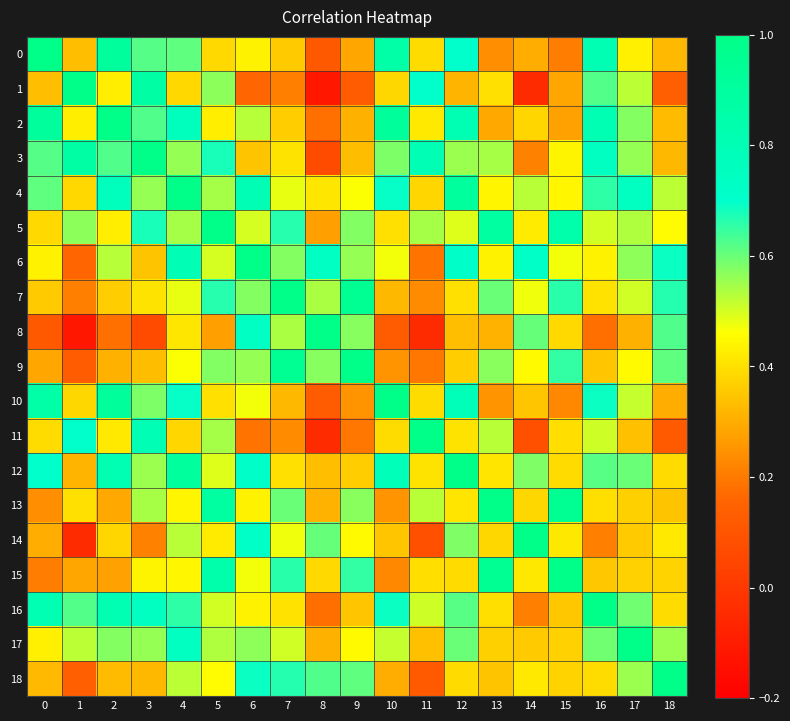

At which category is the sum across all series the highest?

4